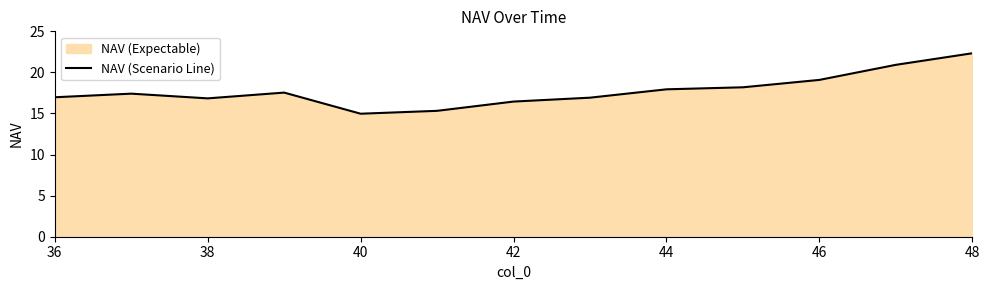

The chart shows a value of 17.0 at 36. True or false?

True